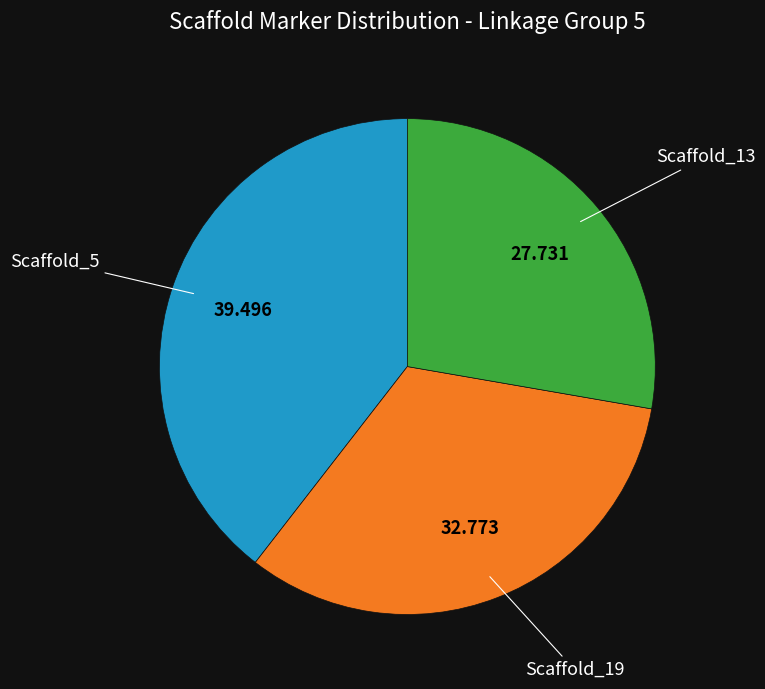

Is there any slice that represents more than half of the pie?

No